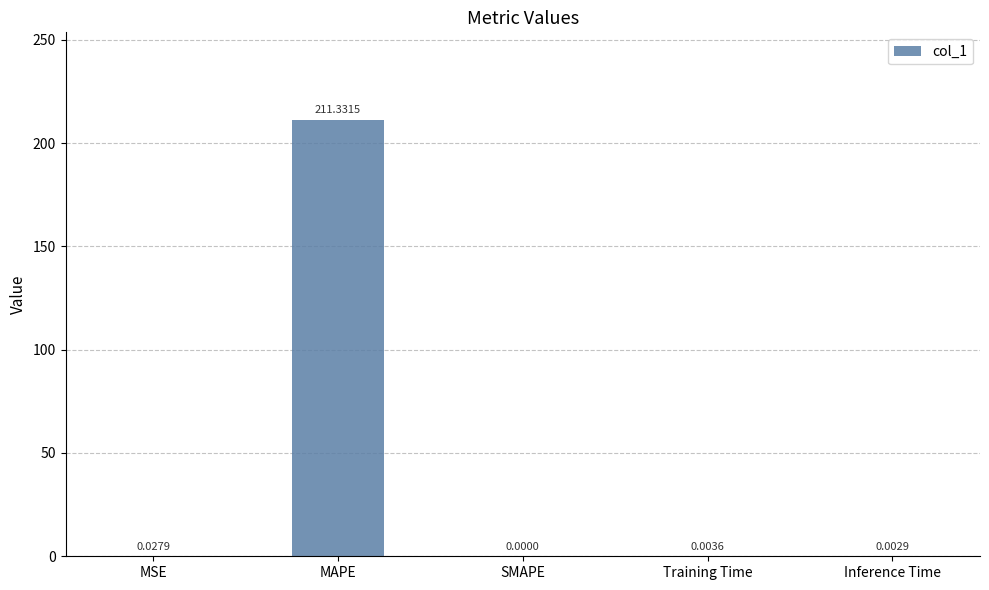

Which has a higher value, MAPE or MSE?

MAPE